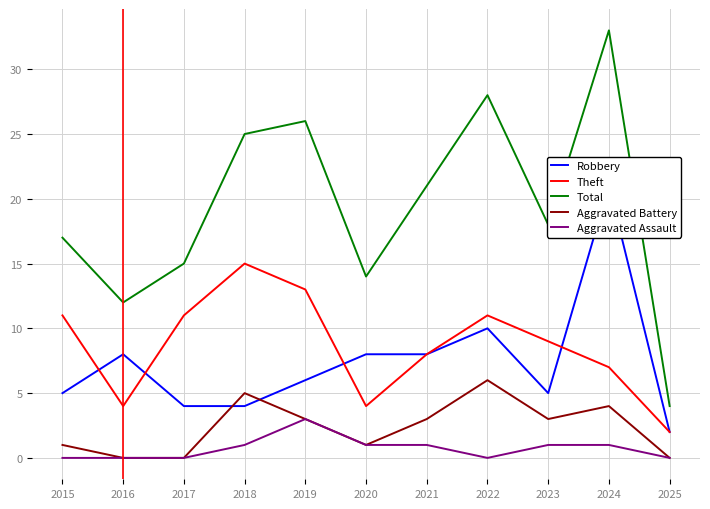

What is the highest value of the Robbery series?

21